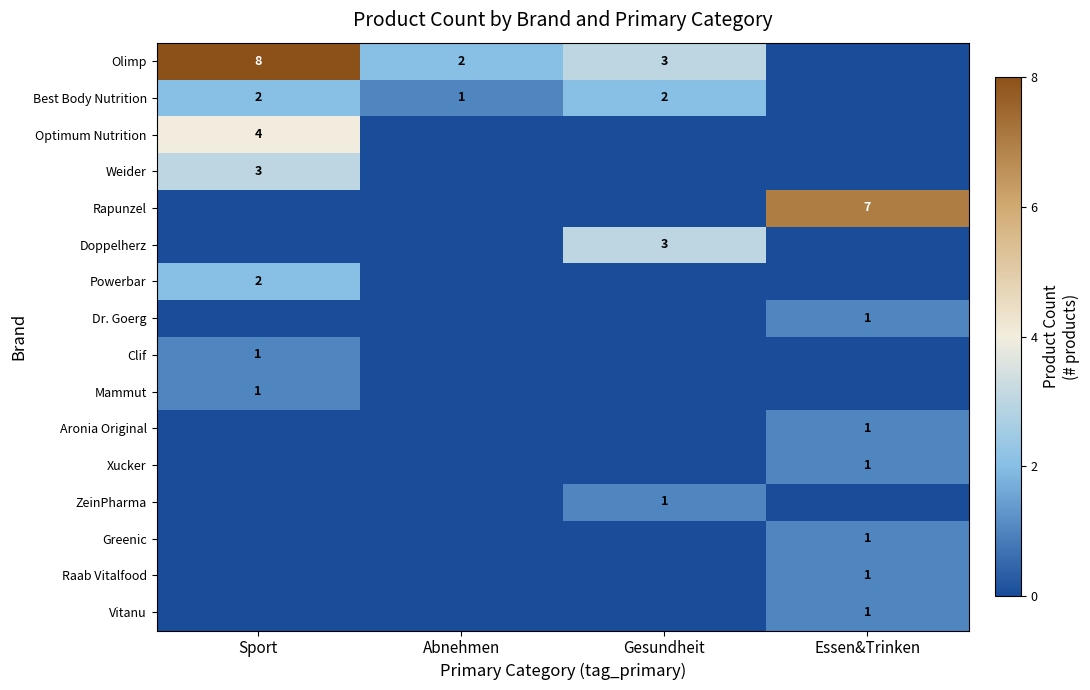

What is the total value across all series at Essen&Trinken?

13